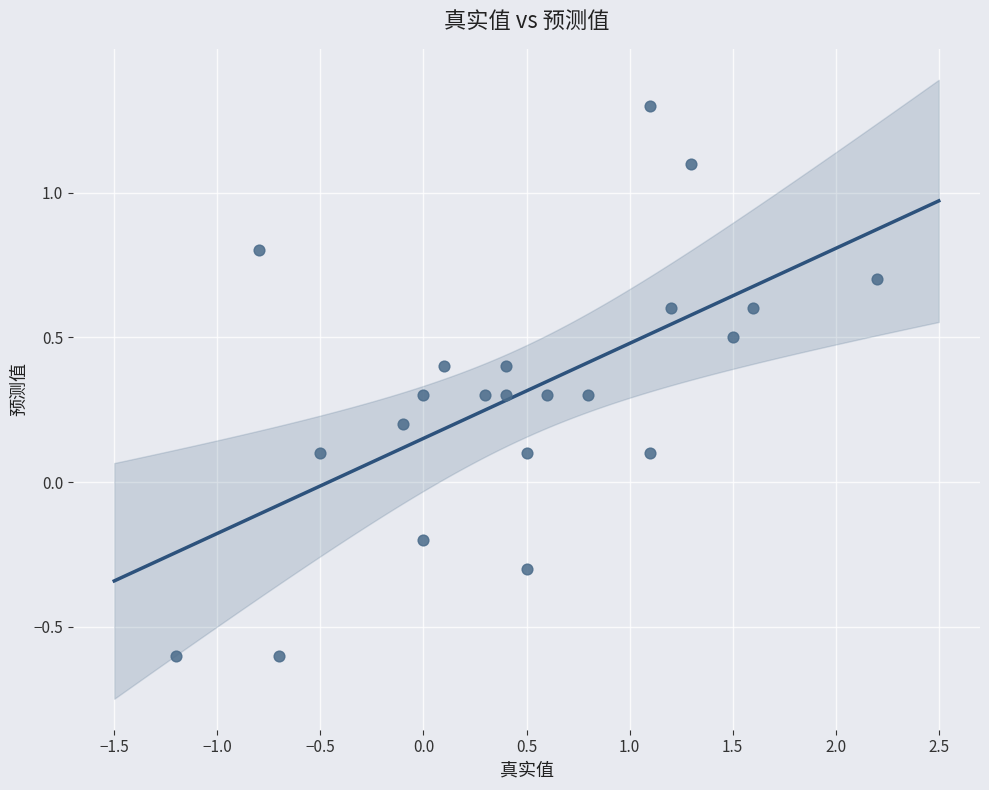

What is the range of X values (max minus min)?

3.4